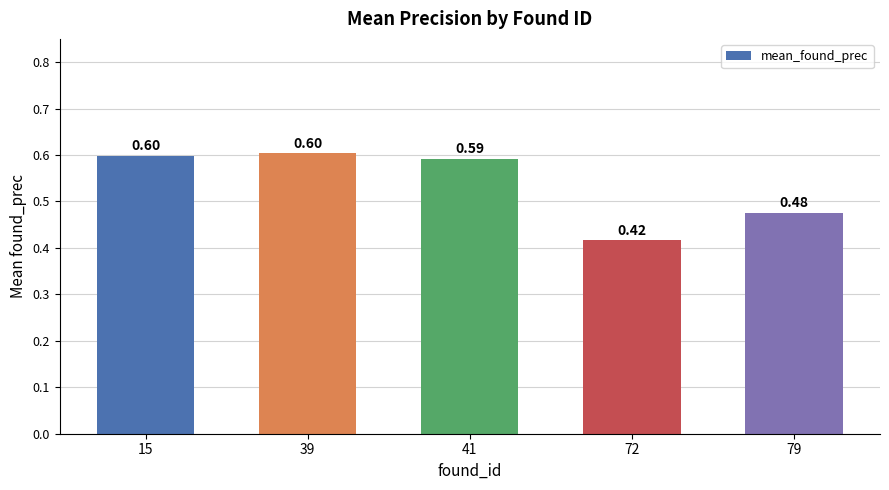

What is the sum of all values?

2.7